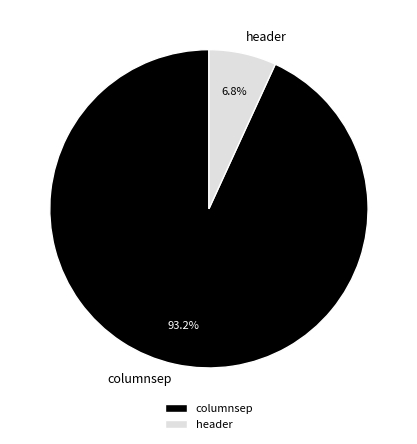

Is there a majority slice in this chart?

Yes